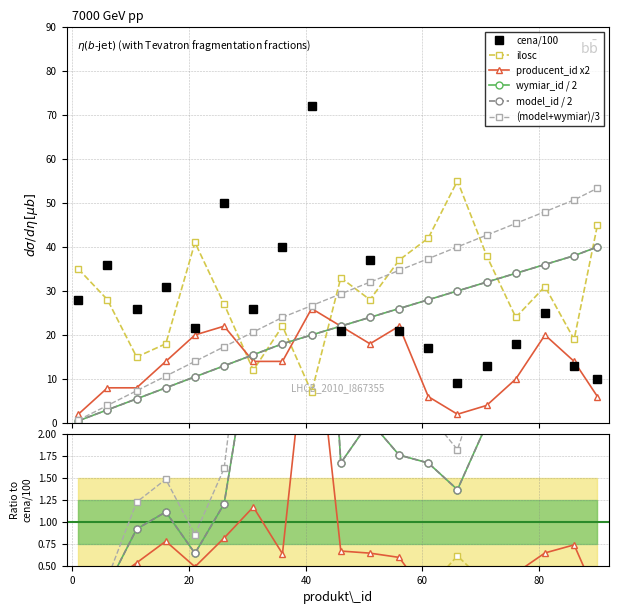

The value of producent_id at 76 is 10.0. True or false?

True